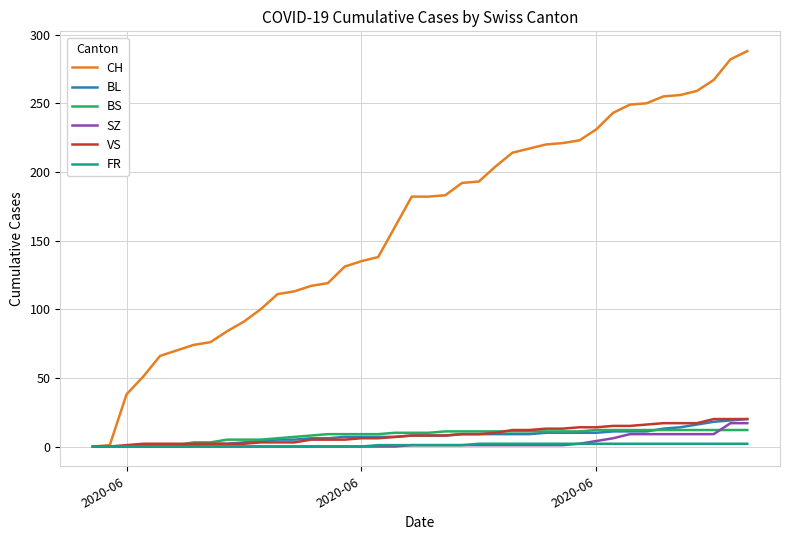

Which series has the largest range (max minus min)?

CH